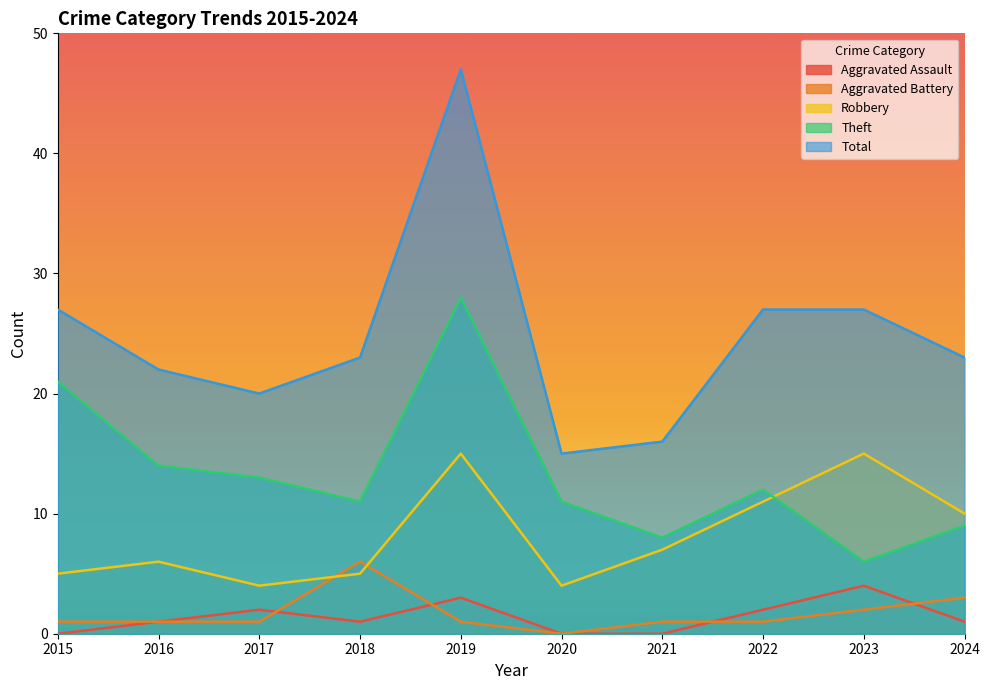

The value of Robbery at 2024 is 6. True or false?

False